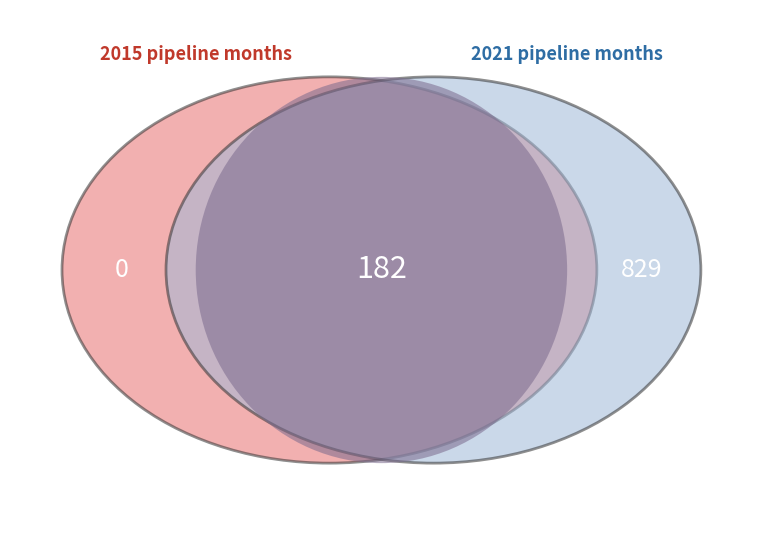

Is there any slice that represents more than half of the pie?

No